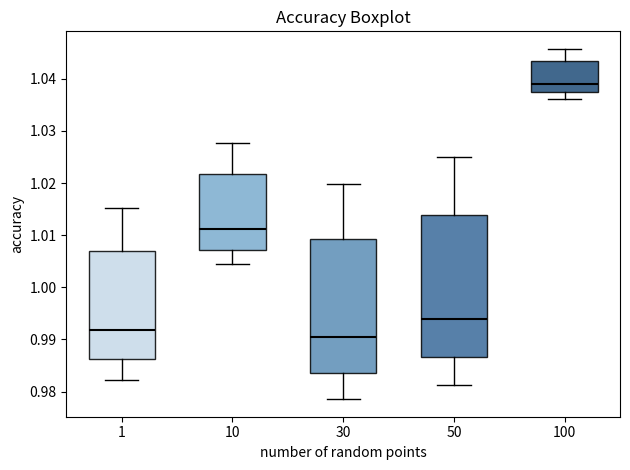

Where does the upper whisker of the box at x = 30 end on the y-axis? The values are not printed on the chart, so give them approximately, as read against the axis.

1.020